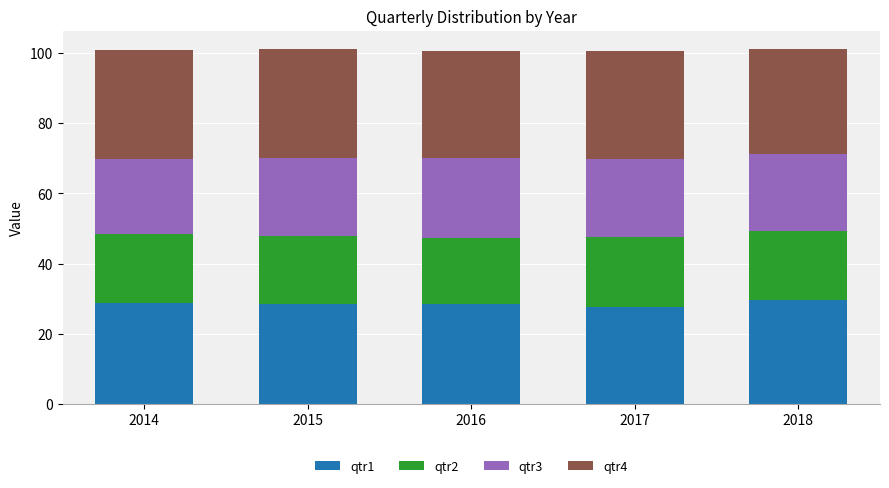

What is the sum of all qtr1 values?

142.8